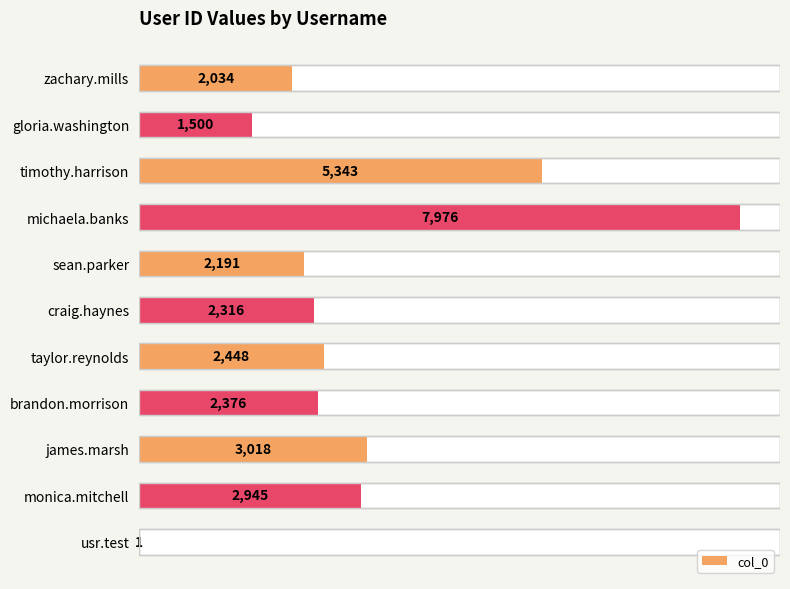

What is the sum of all values?

32148